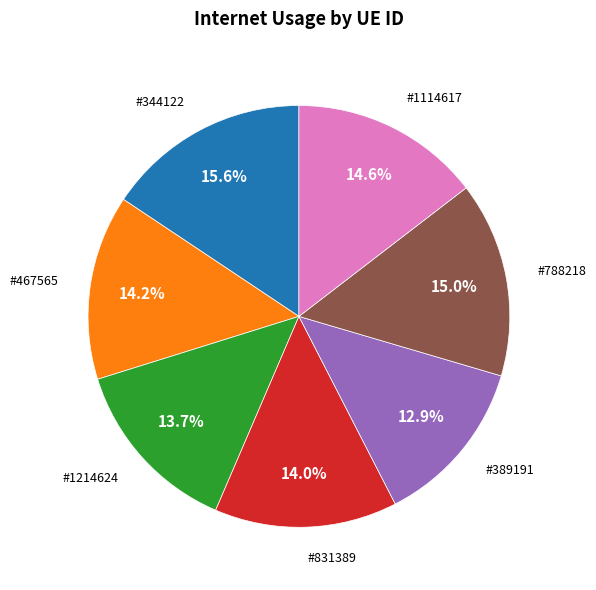

How many slices are in this pie chart?

7